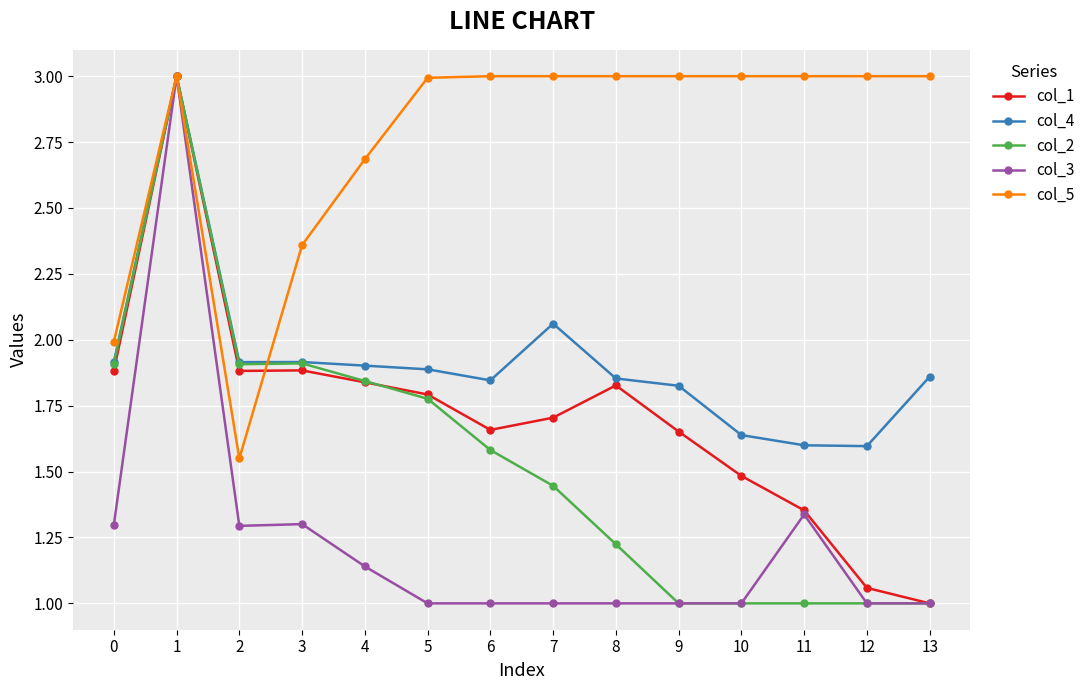

True or false: col_4 has more than 1 interior local peaks.

True